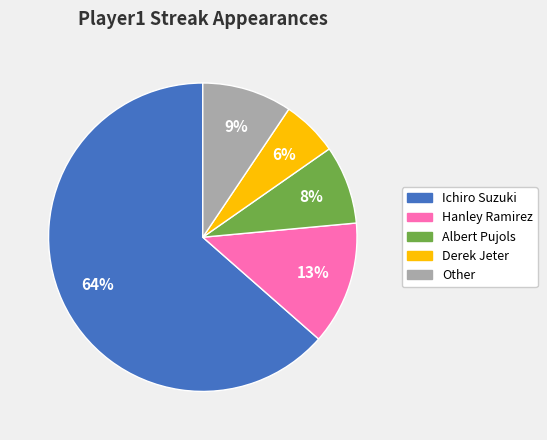

How many segments does this pie chart have?

5